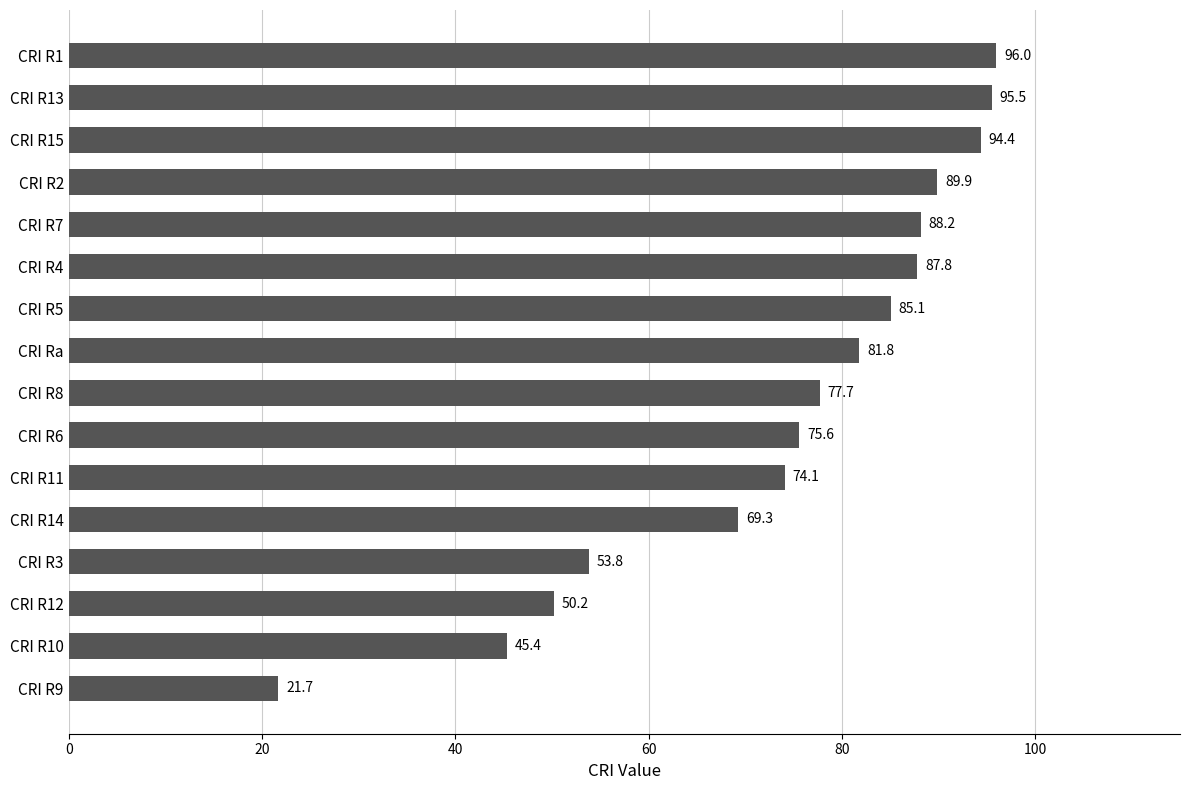

What is the maximum value shown in the chart?

96.0